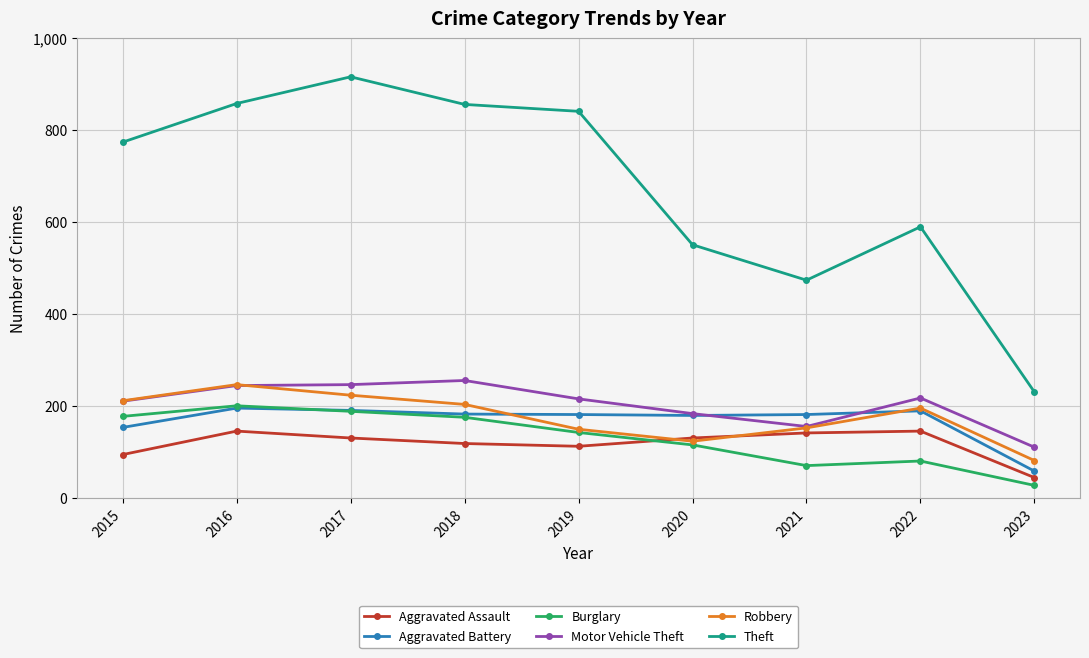

What are all the series names shown in the legend?

Aggravated Assault, Aggravated Battery, Burglary, Motor Vehicle Theft, Robbery, Theft